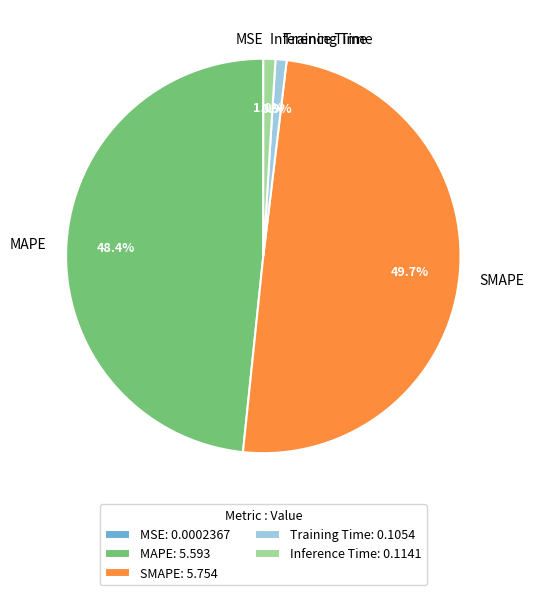

Which has a higher value, SMAPE or Inference Time?

SMAPE